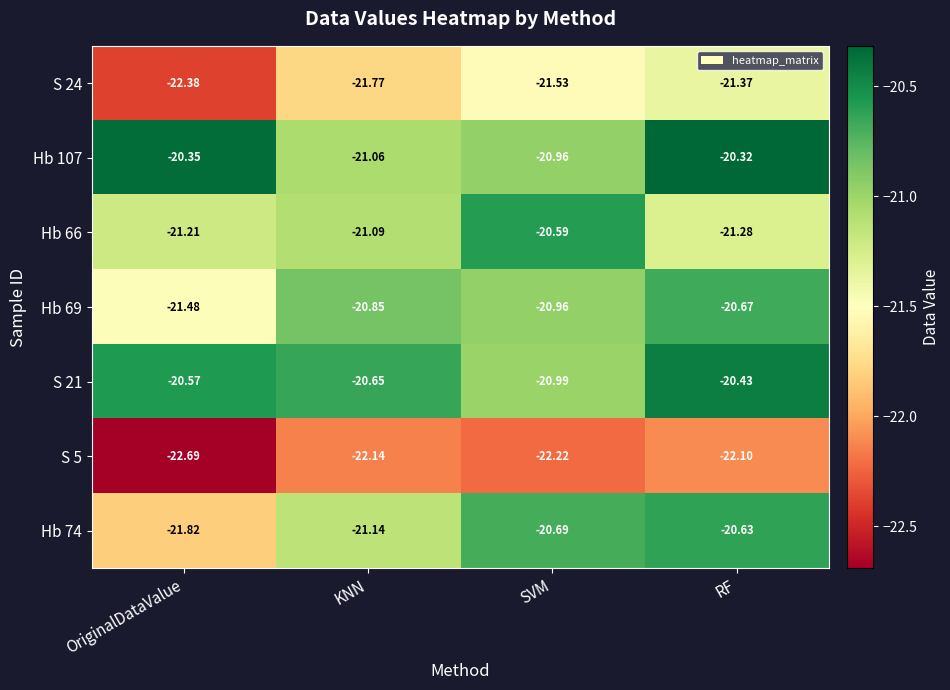

Where is S 5 nearest to the value -22?

RF